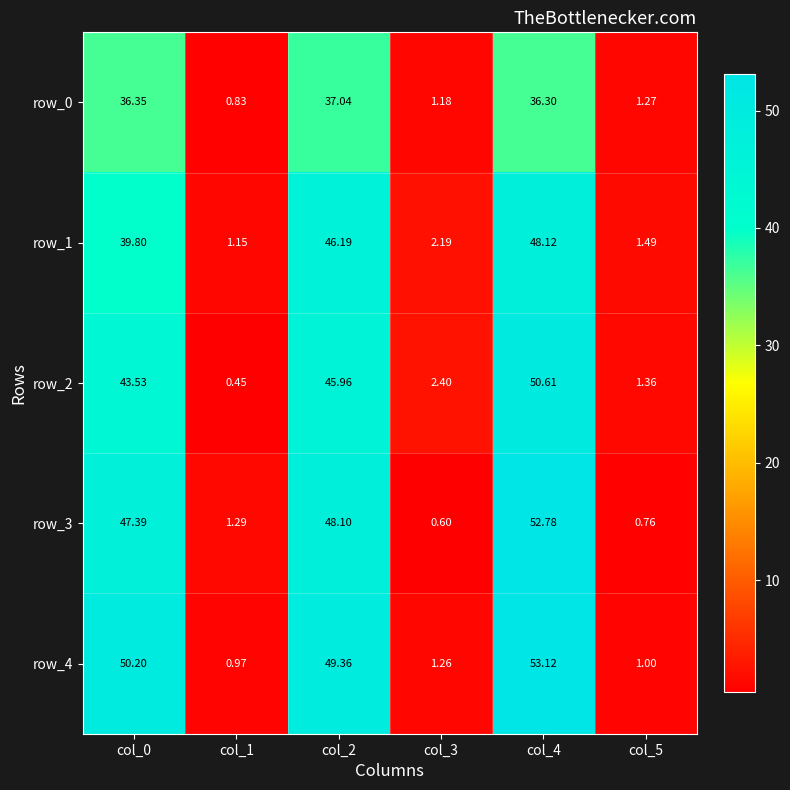

Is the value of row_3 at col_1 greater than the value of row_2 at col_2?

No